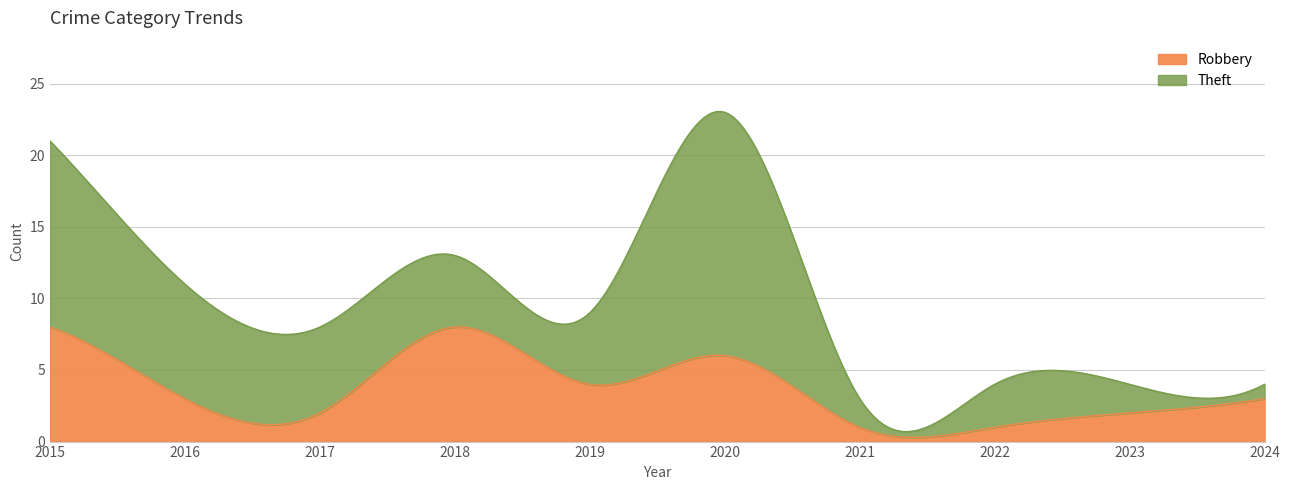

Does the chart display data point markers on the line(s)?

No